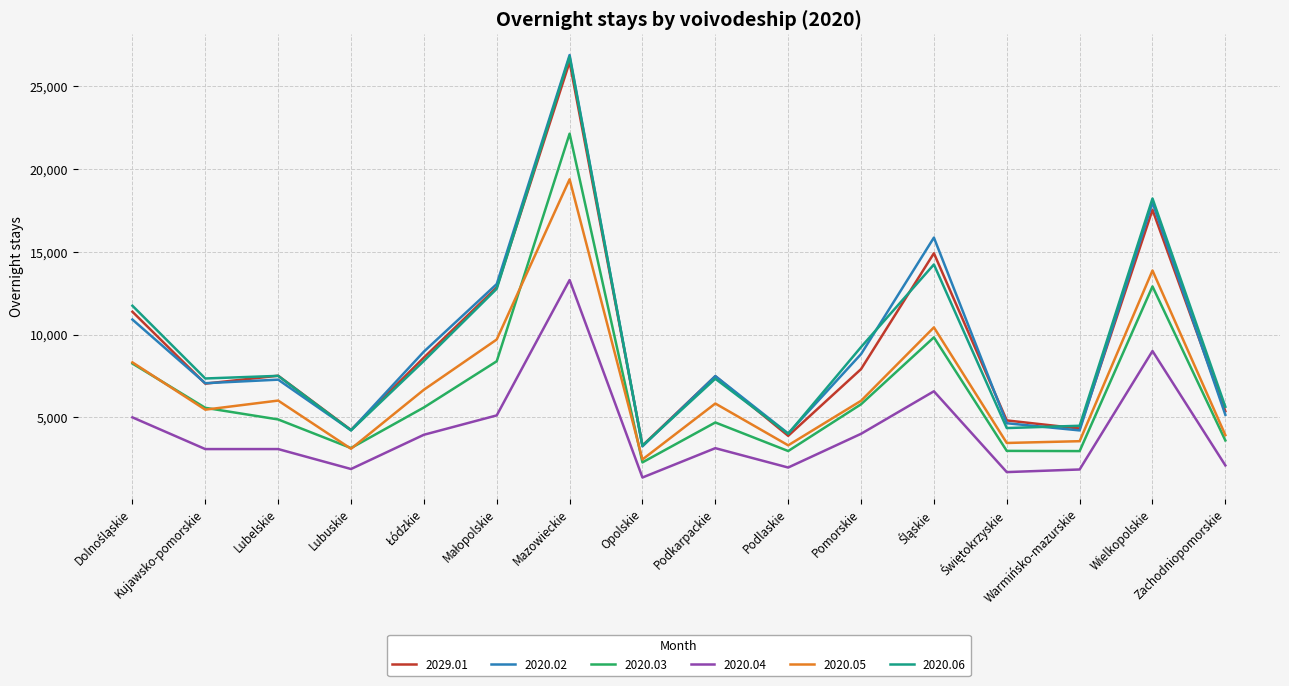

At which category is the sum across all series the highest?

Mazowieckie